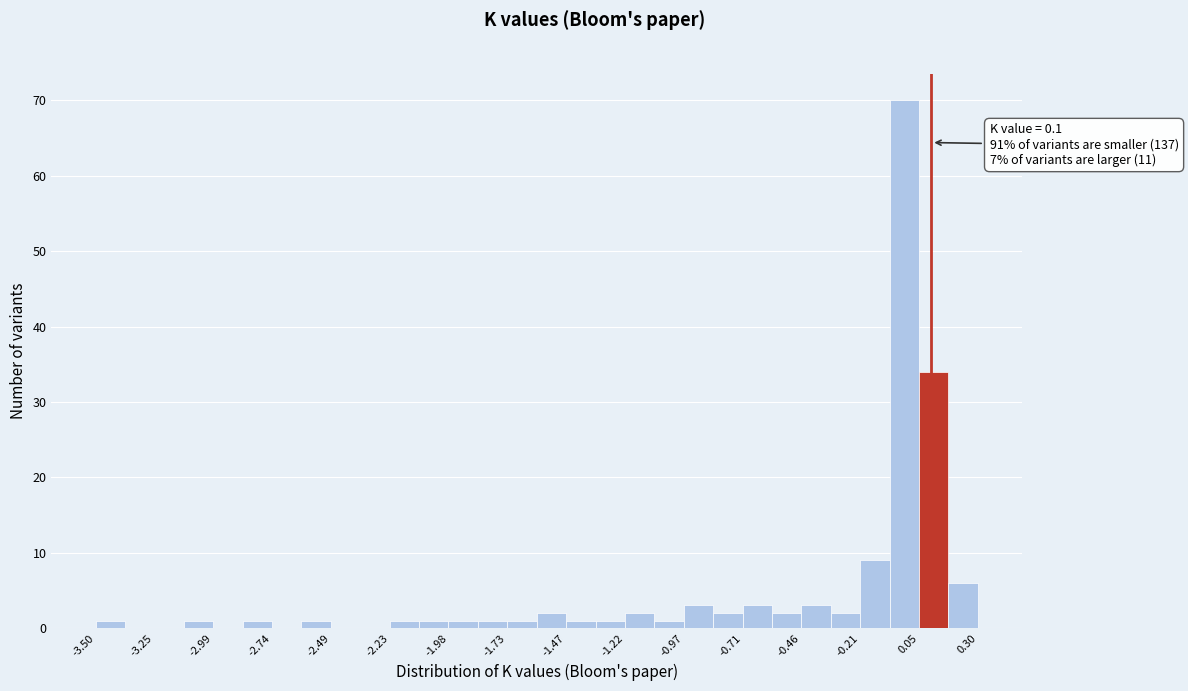

Around what value on the x-axis is the tallest bar? Give the approximate position of its centre, as read against the axis.

0.00